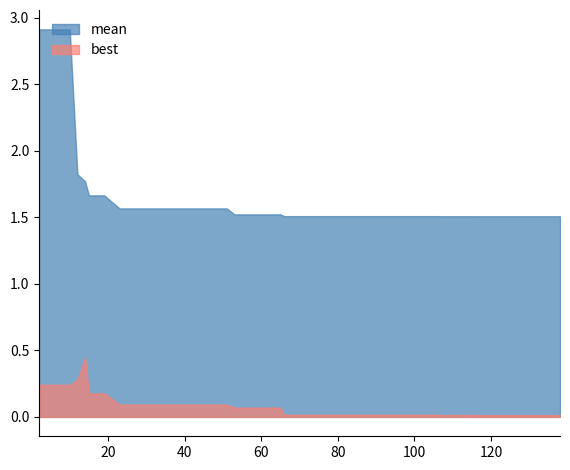

Is the value of best at 5 greater than the value of mean at 18?

No